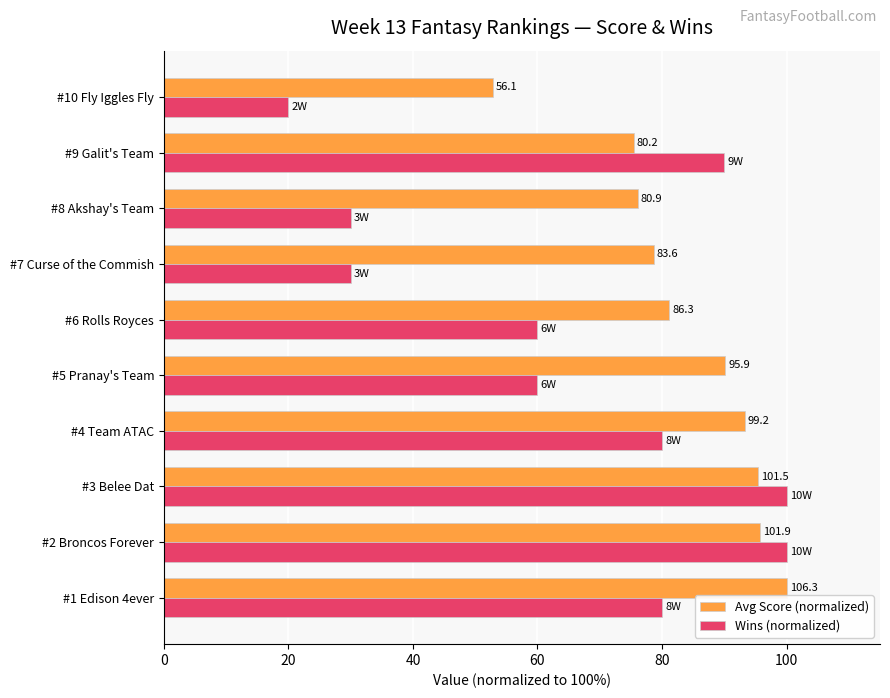

What are all the series names shown in the legend?

Avg Score (normalized), Wins (normalized)